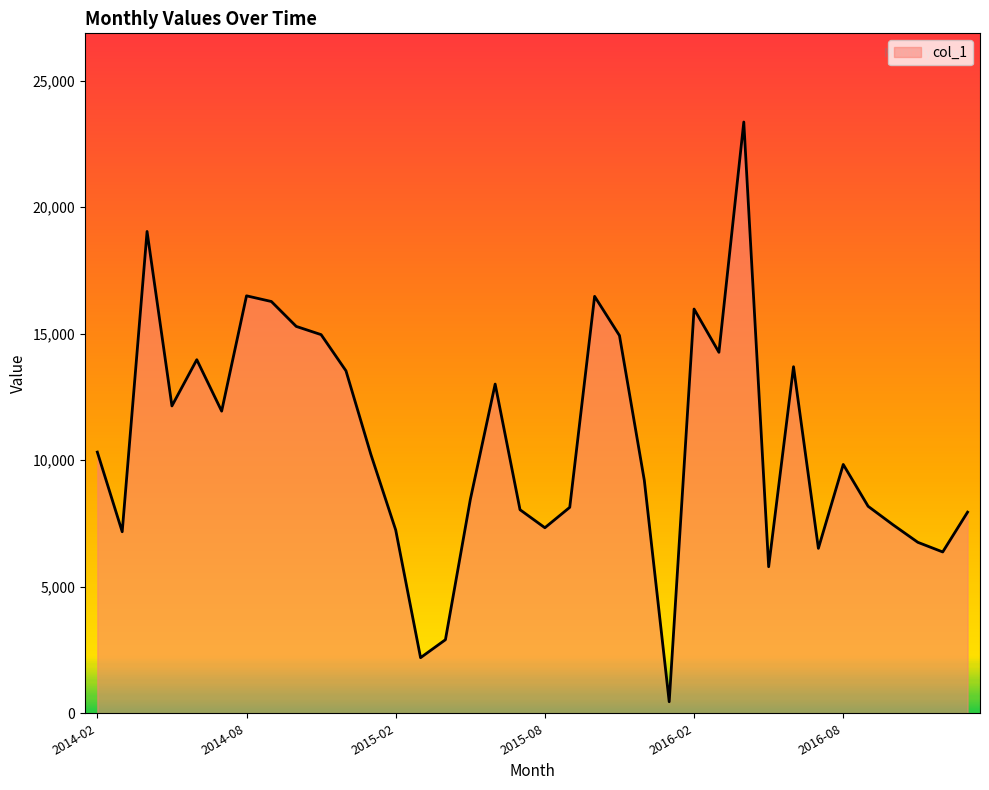

What is the difference between the maximum and minimum values?

22909